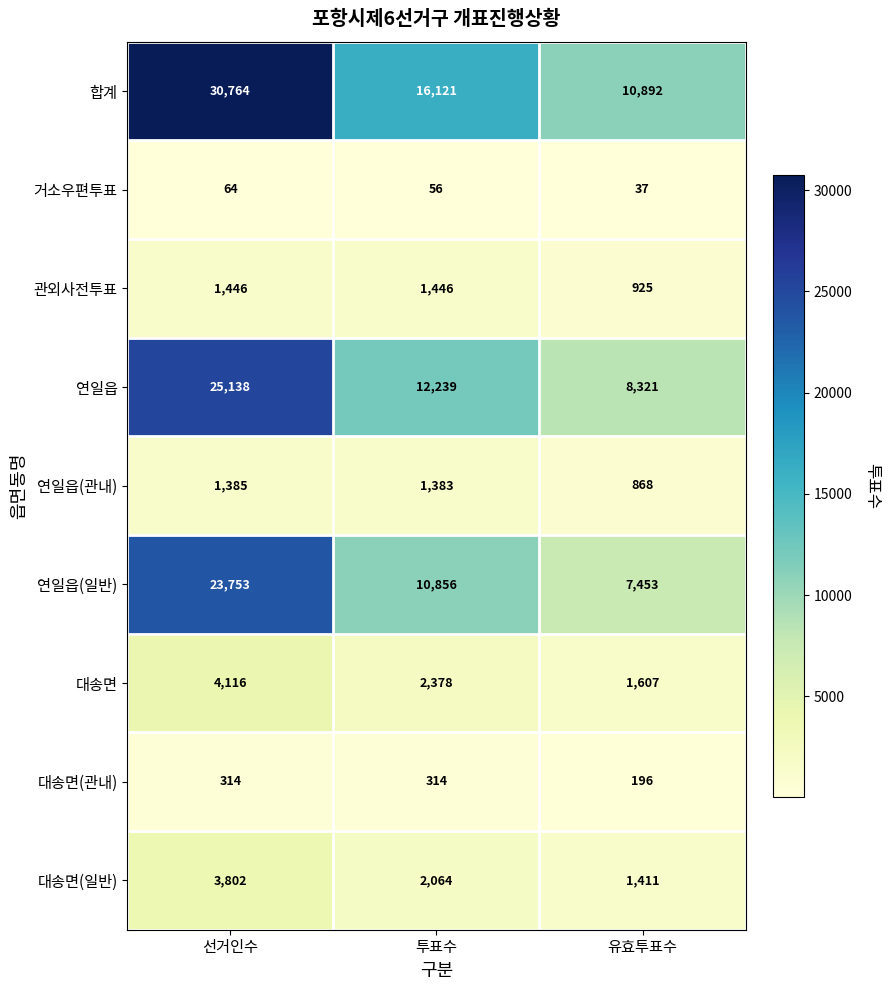

What is the difference between the highest and lowest values at 유효투표수?

10855